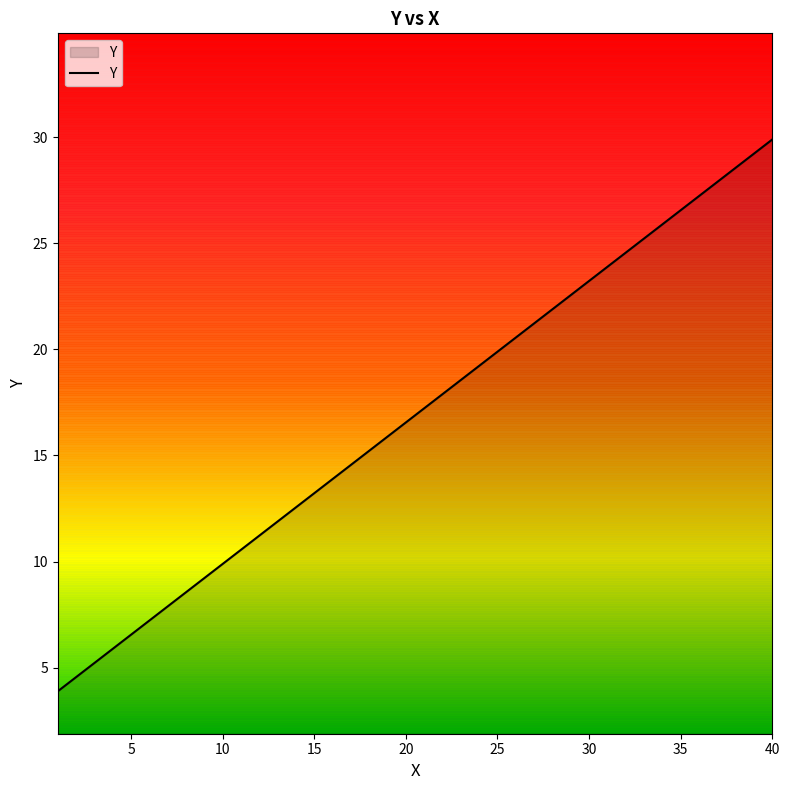

What is the greatest value displayed?

29.9